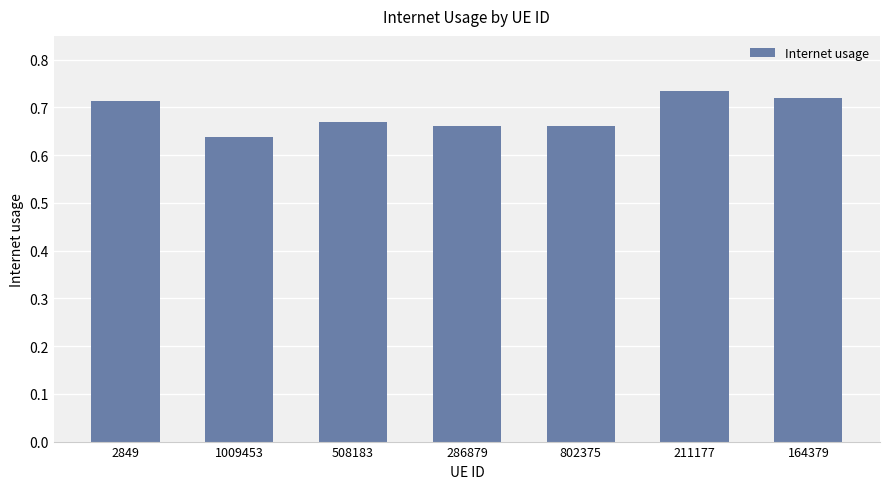

At which category does the chart reach its minimum across all series?

1009453